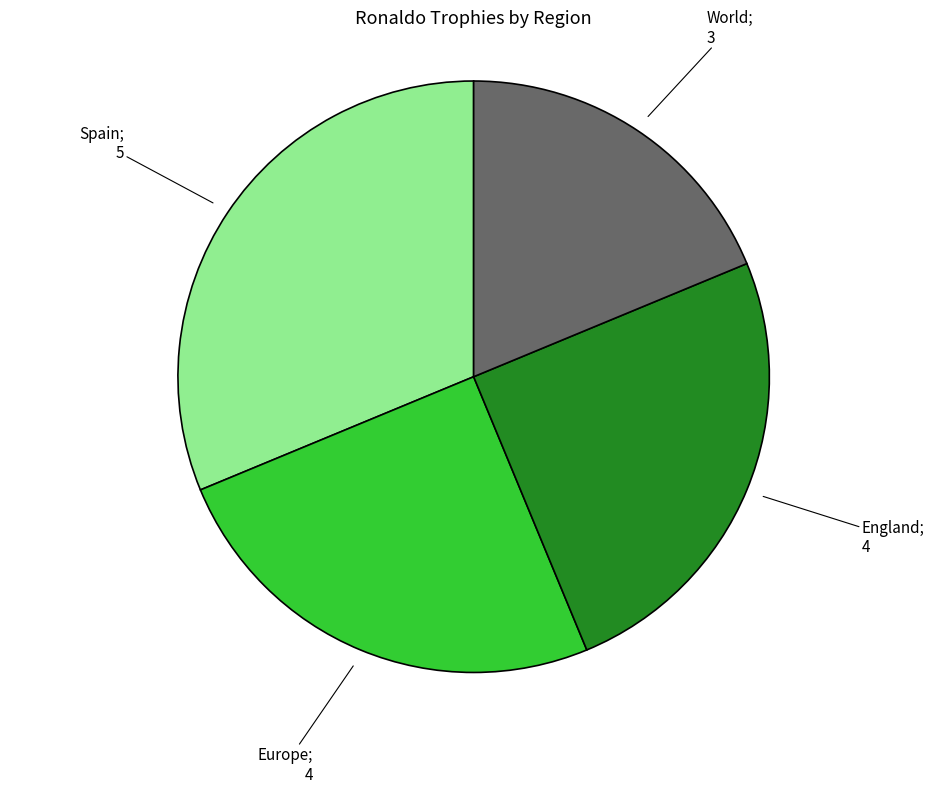

Is there any slice that represents more than half of the pie?

No